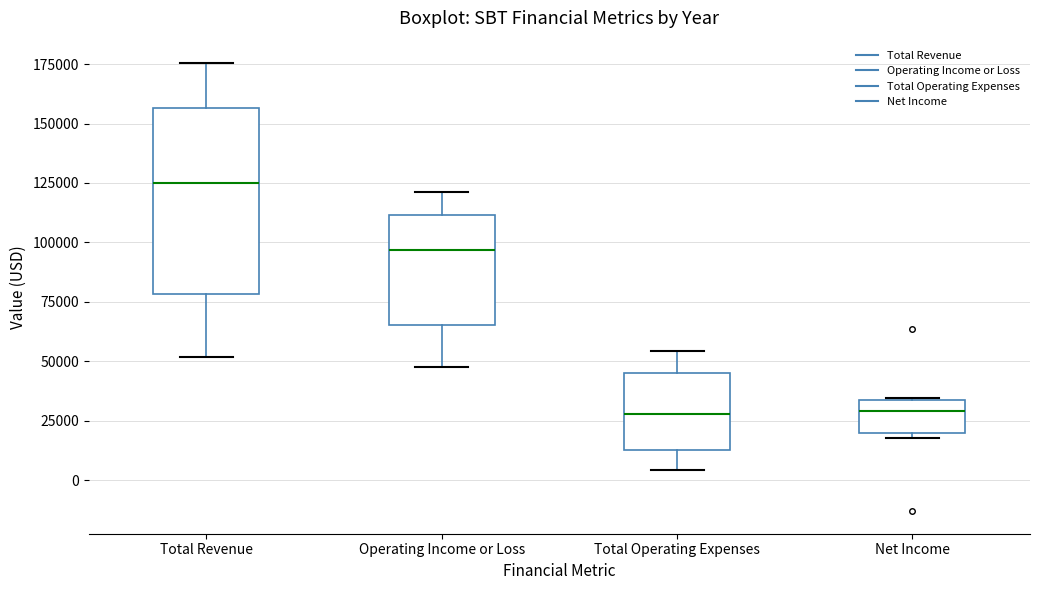

Which box has the highest median line?

Total Revenue